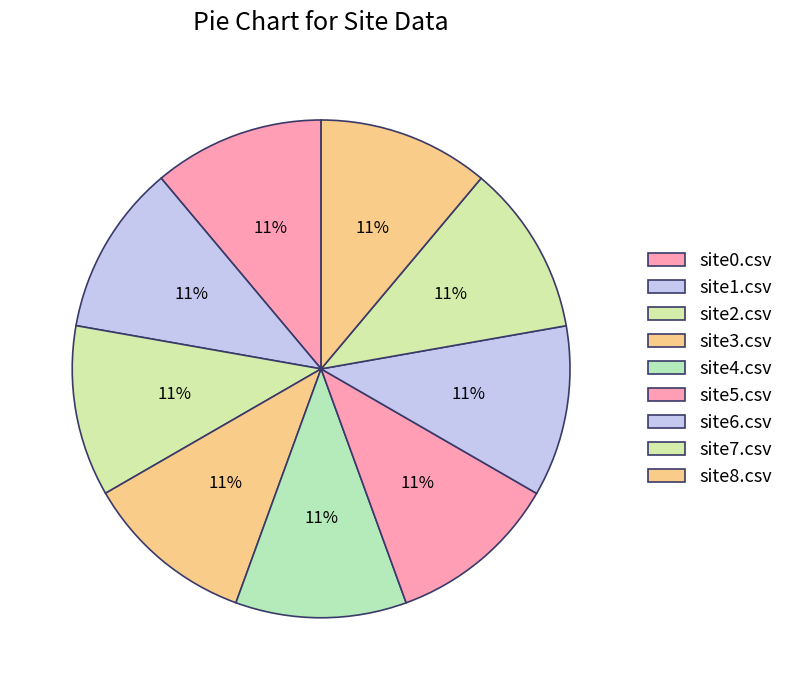

Count the number of slices in the pie.

9